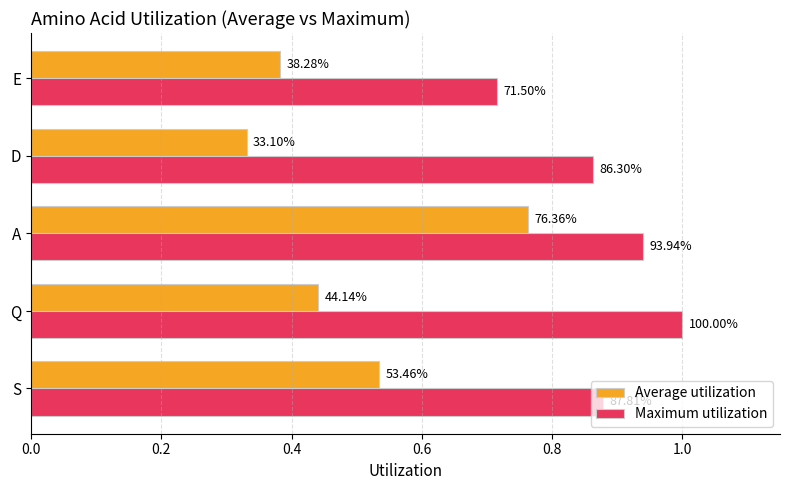

List the series in order of their peak value, highest first.

Maximum utilization, Average utilization